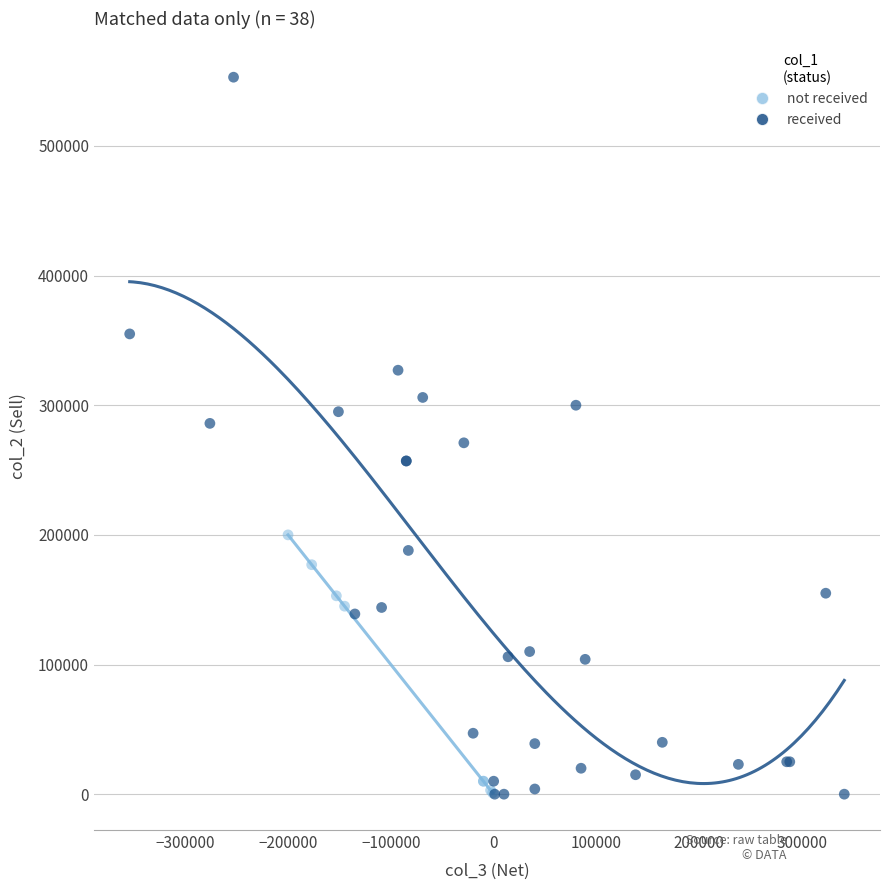

Which series reaches the maximum Y coordinate?

received